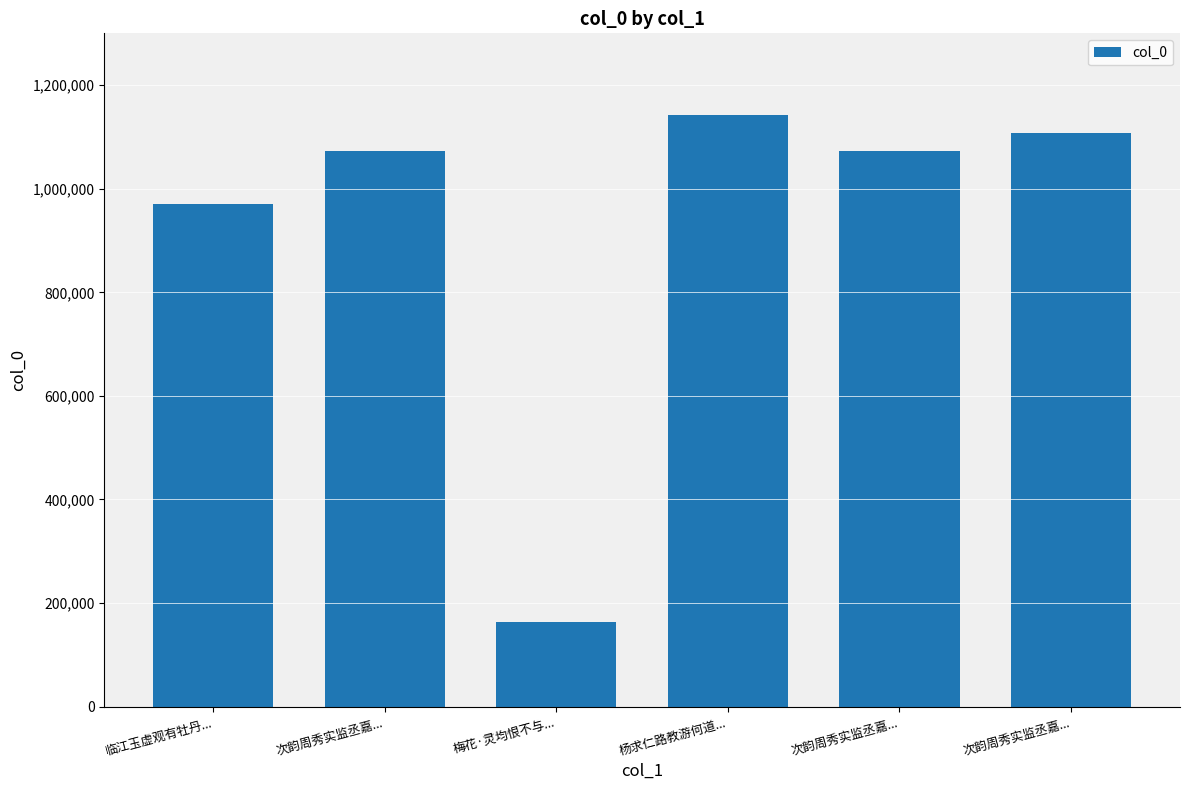

Reading right to left, extract all data points from this chart.

次韵周秀实监丞嘉...=1108106	次韵周秀实监丞嘉...=1072257	杨求仁路教游何道...=1142314	梅花·灵均恨不与...=163252	次韵周秀实监丞嘉...=1072258	临江玉虚观有牡丹...=970473